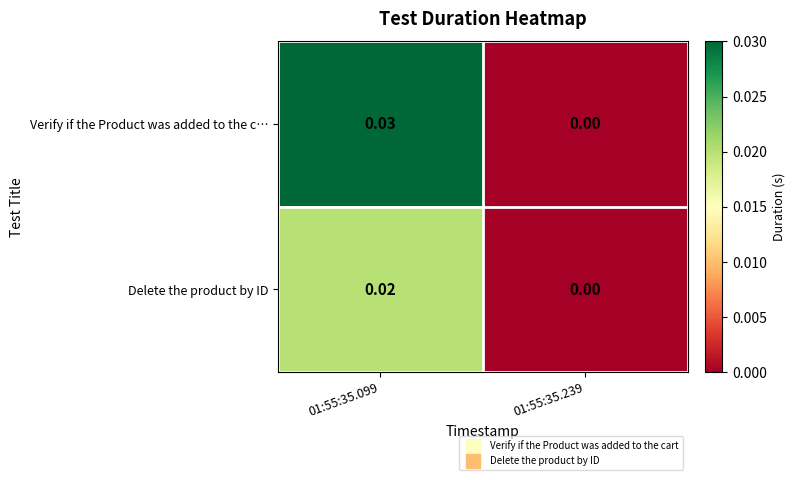

Rank the series by their average value, from highest to lowest.

Verify if the Product was added to the c…, Delete the product by ID